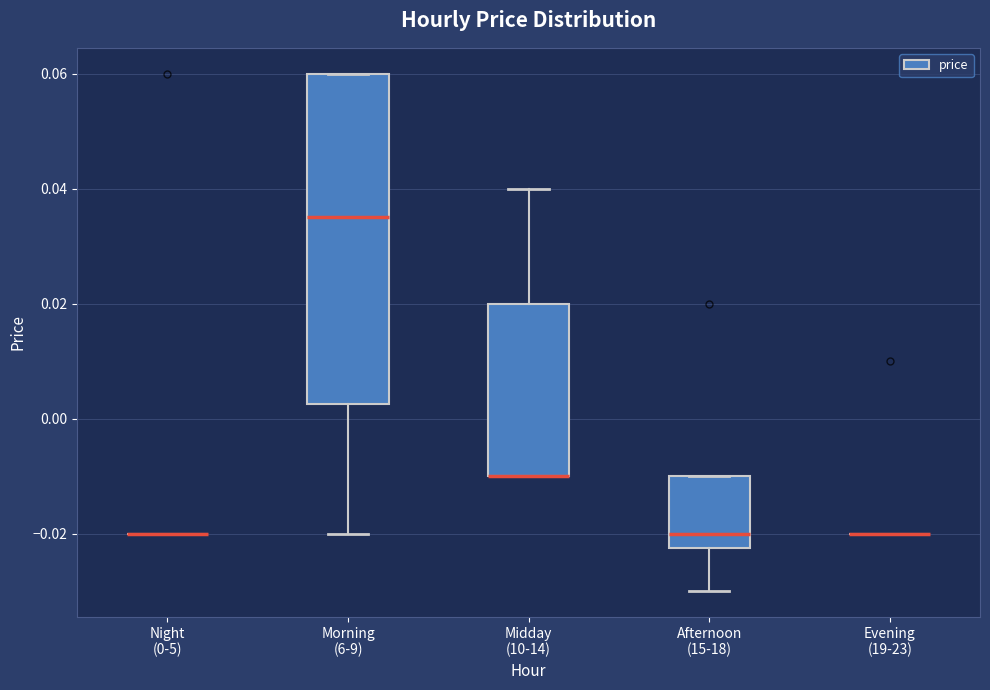

Reading left to right, read every box against the y-axis: the position of its median line, the range the box covers, and the ends of its whiskers. The values are not printed on the chart, so give them approximately, as read against the axis.

Night (0-5): box collapsed to a line at -0.020, whiskers -0.020 to -0.020
Morning (6-9): median 0.036, box 0.002 to 0.060, whiskers -0.020 to 0.060
Midday (10-14): median -0.010 (drawn on the box's lower edge), box -0.010 to 0.020, whiskers -0.010 to 0.040
Afternoon (15-18): median -0.020, box -0.022 to -0.010, whiskers -0.030 to -0.010
Evening (19-23): box collapsed to a line at -0.020, whiskers -0.020 to -0.020